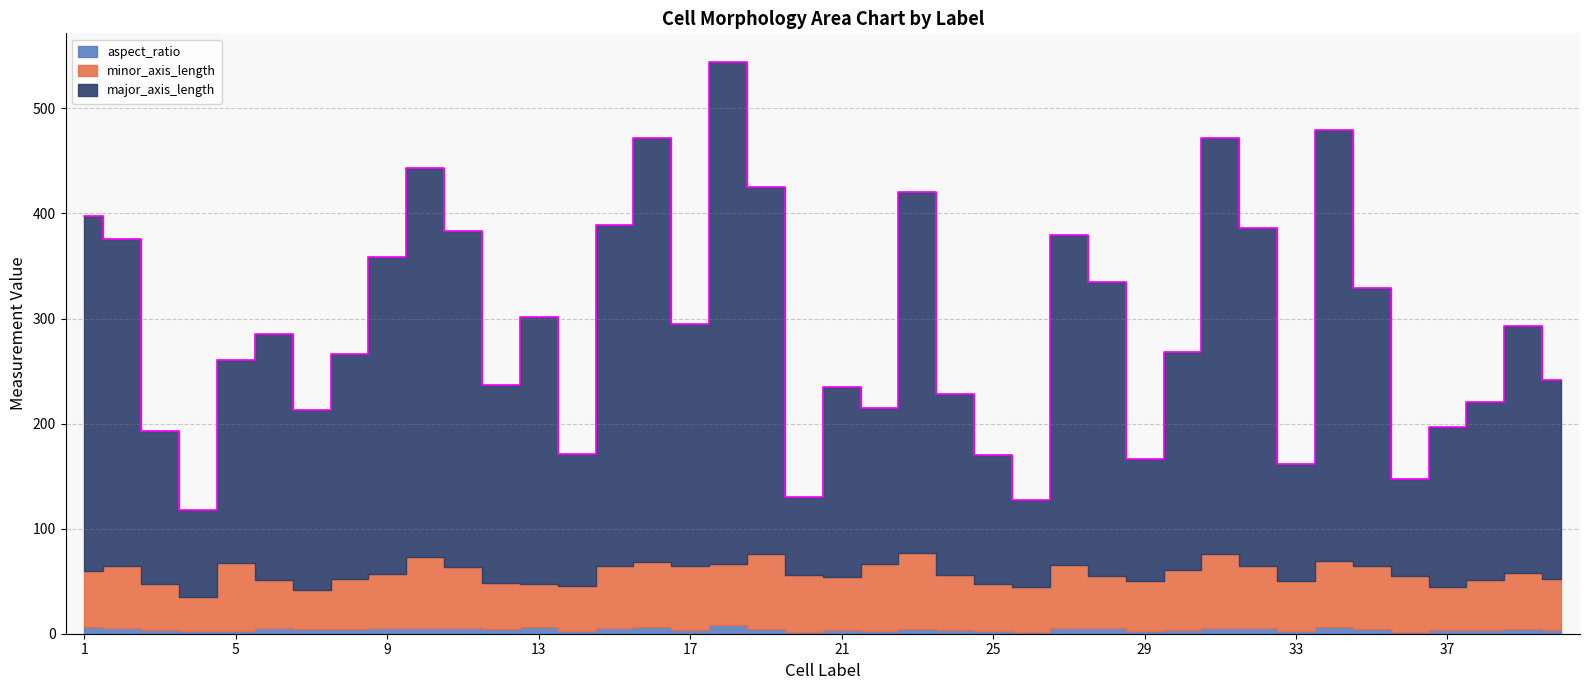

At which label is major_axis_length closest to 276?

28